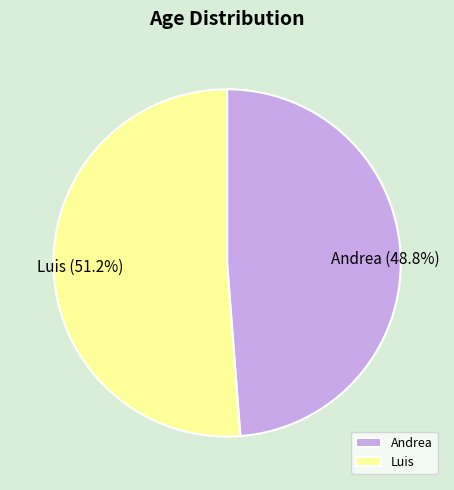

Count the number of slices in the pie.

2